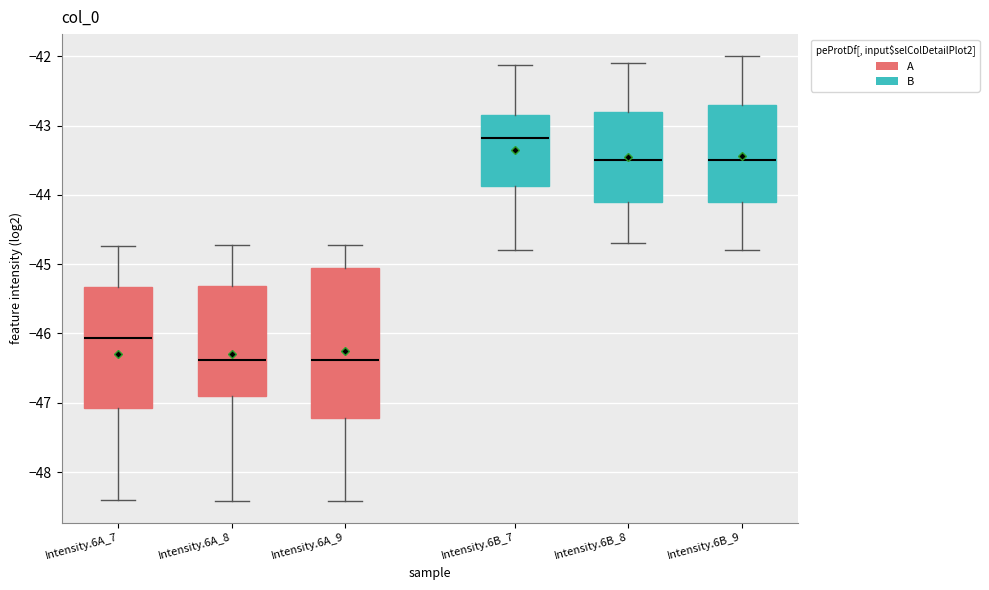

Where does the upper whisker of the box for Intensity.6A_9 end on the y-axis? The values are not printed on the chart, so give them approximately, as read against the axis.

-44.7